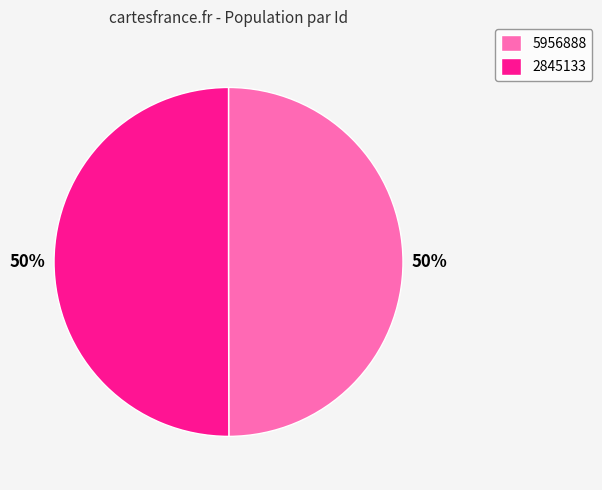

To the nearest percent, what is the average slice percentage?

50%